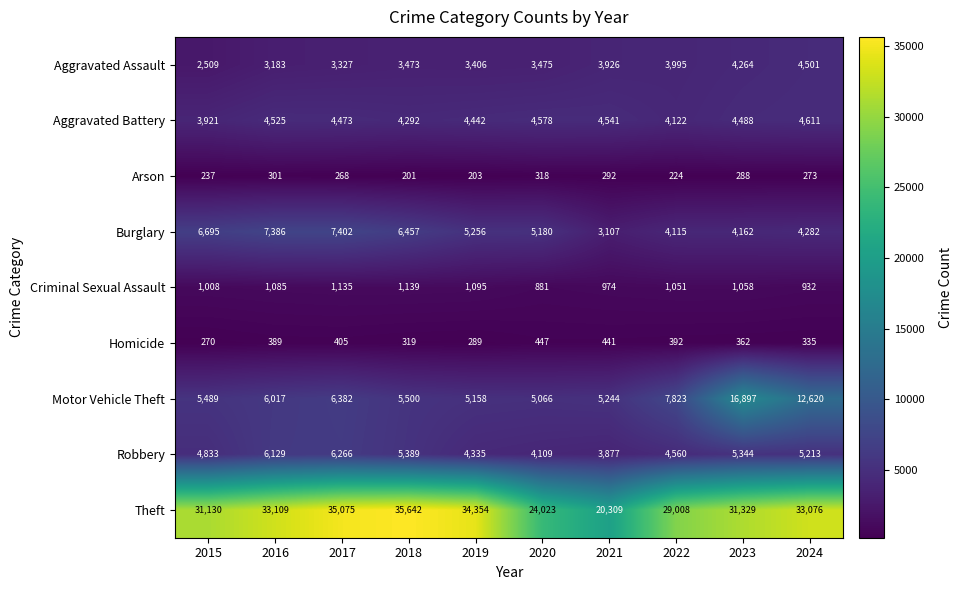

What is the total value across all series at 2019?

58538